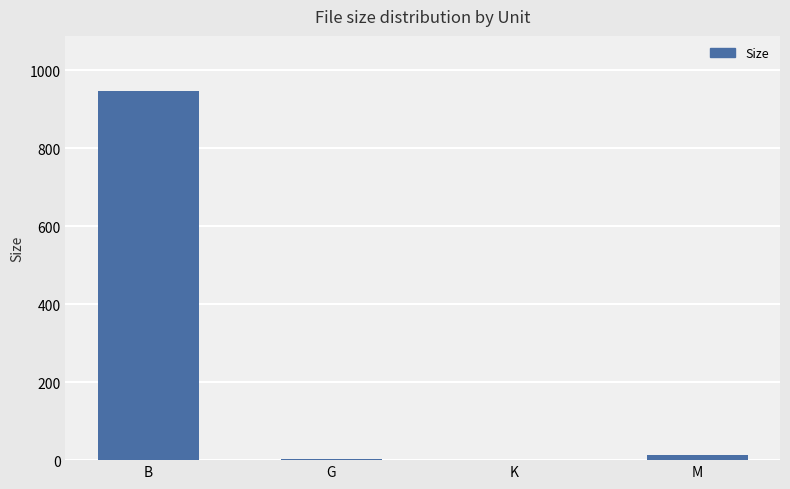

Are the bars horizontal?

No